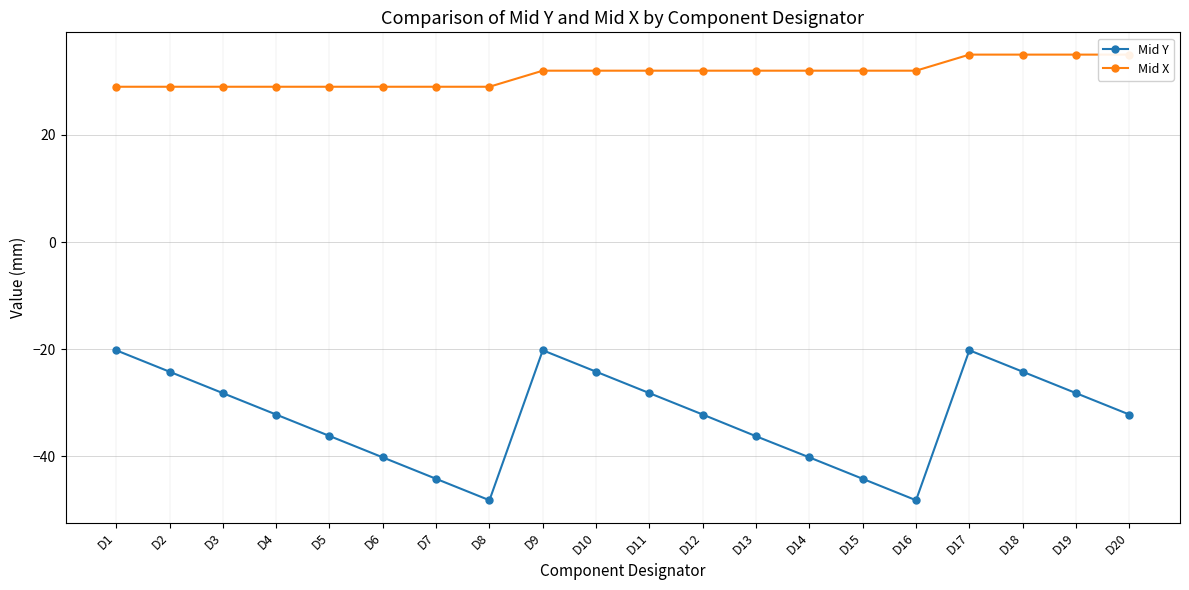

At which label is Mid X closest to 32?

D9